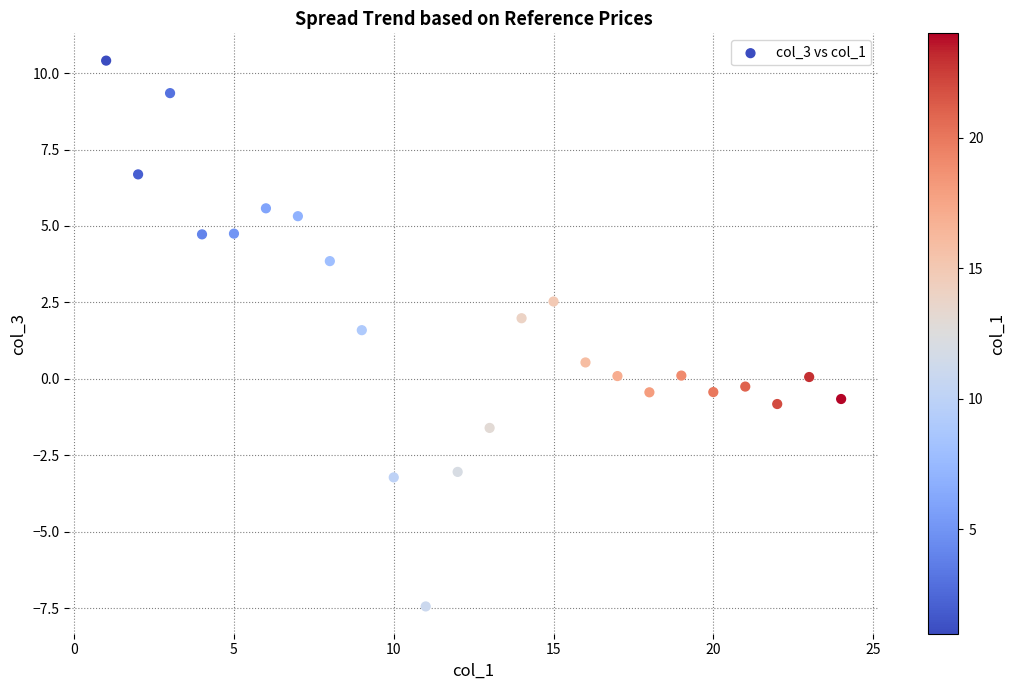

What is the range of X values (max minus min)?

23.0